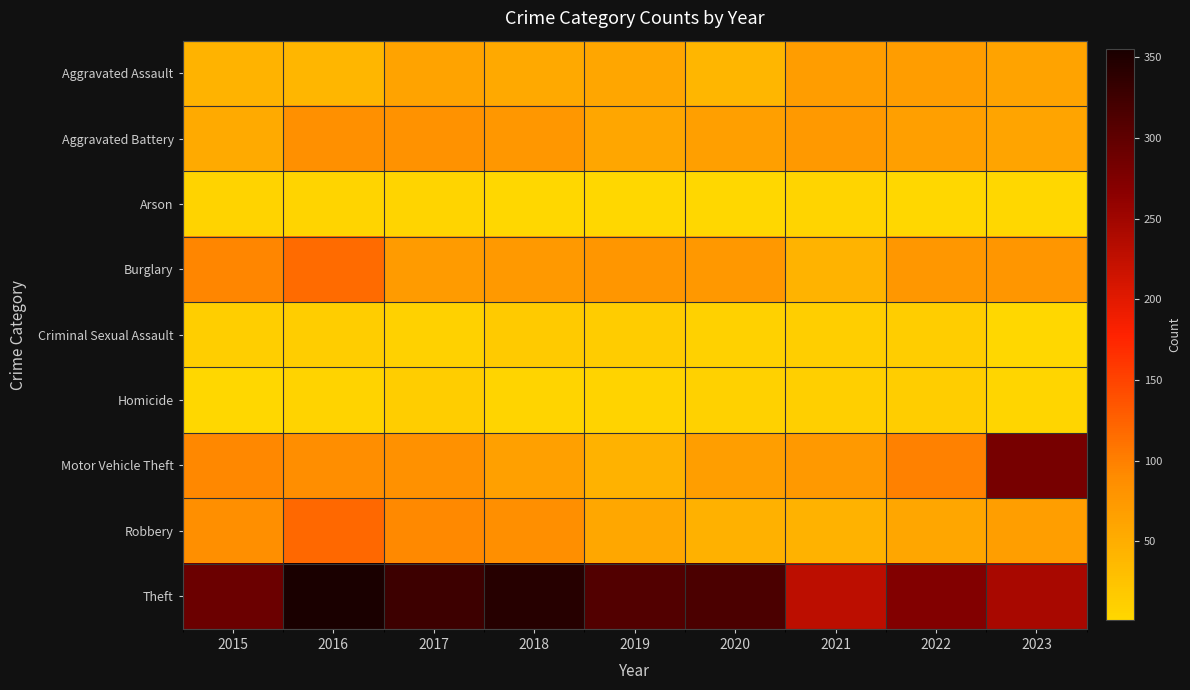

Reading left to right, extract all data points from this chart.

Aggravated Assault: 2015=43	2016=41	2017=62	2018=56	2019=58	2020=41	2021=70	2022=70	2023=62
Aggravated Battery: 2015=54	2016=85	2017=82	2018=76	2019=59	2020=66	2021=73	2022=66	2023=61
Arson: 2015=6	2016=4	2017=4	2018=1	2019=1	2020=1	2021=5	2022=2	2023=2
Burglary: 2015=95	2016=117	2017=72	2018=73	2019=78	2020=75	2021=43	2022=76	2023=78
Criminal Sexual Assault: 2015=12	2016=13	2017=9	2018=17	2019=14	2020=8	2021=12	2022=13	2023=2
Homicide: 2015=2	2016=6	2017=13	2018=5	2019=6	2020=9	2021=10	2022=13	2023=3
Motor Vehicle Theft: 2015=93	2016=87	2017=83	2018=65	2019=44	2020=68	2021=73	2022=98	2023=281
Robbery: 2015=86	2016=119	2017=91	2018=86	2019=57	2020=46	2021=45	2022=58	2023=68
Theft: 2015=291	2016=355	2017=327	2018=345	2019=310	2020=316	2021=229	2022=273	2023=244